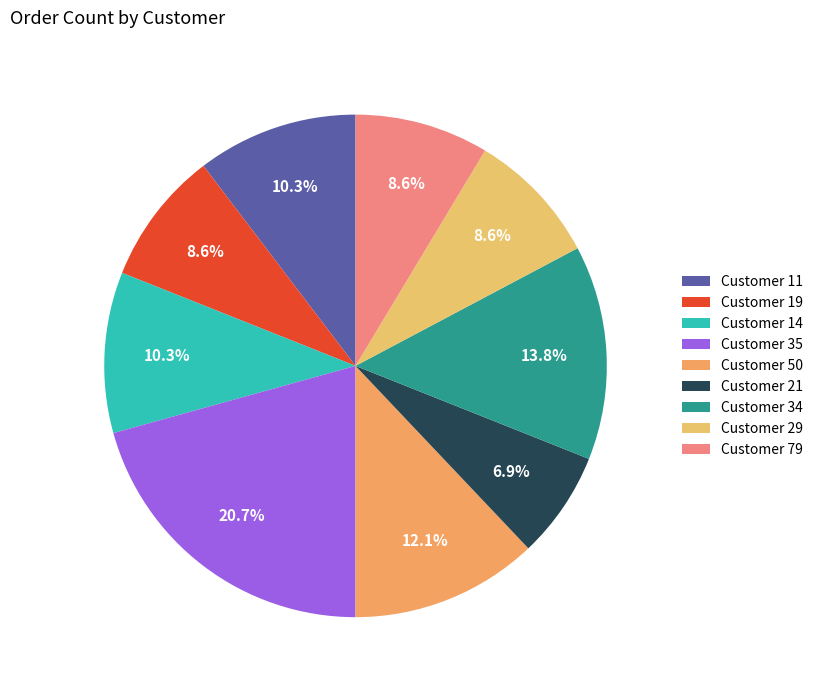

Which category has the biggest portion of the pie?

Customer 35